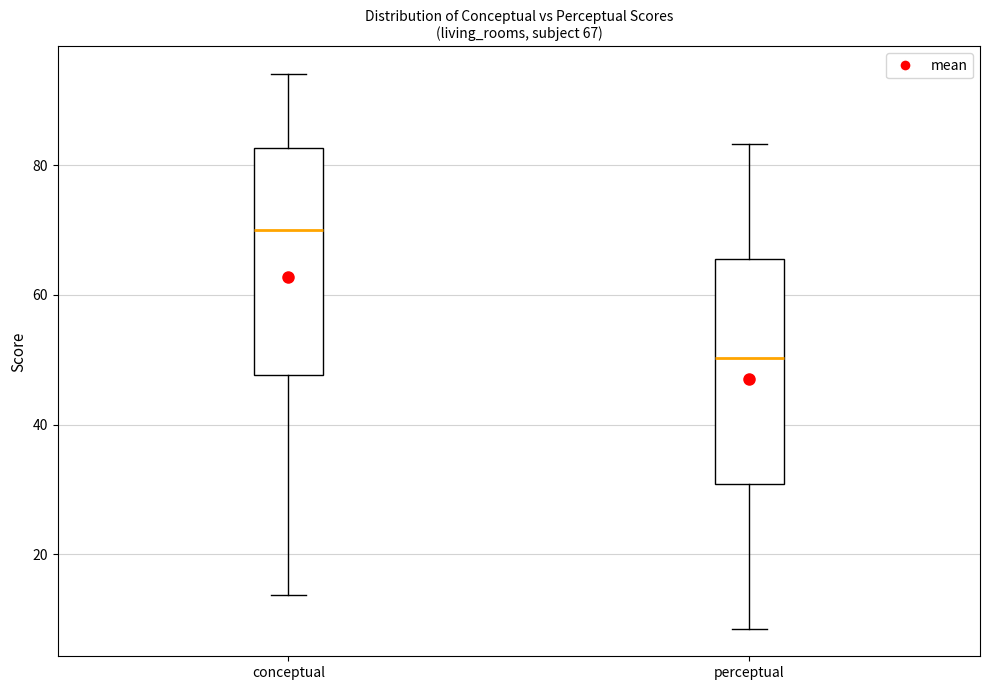

Which box has the lowest median line?

perceptual